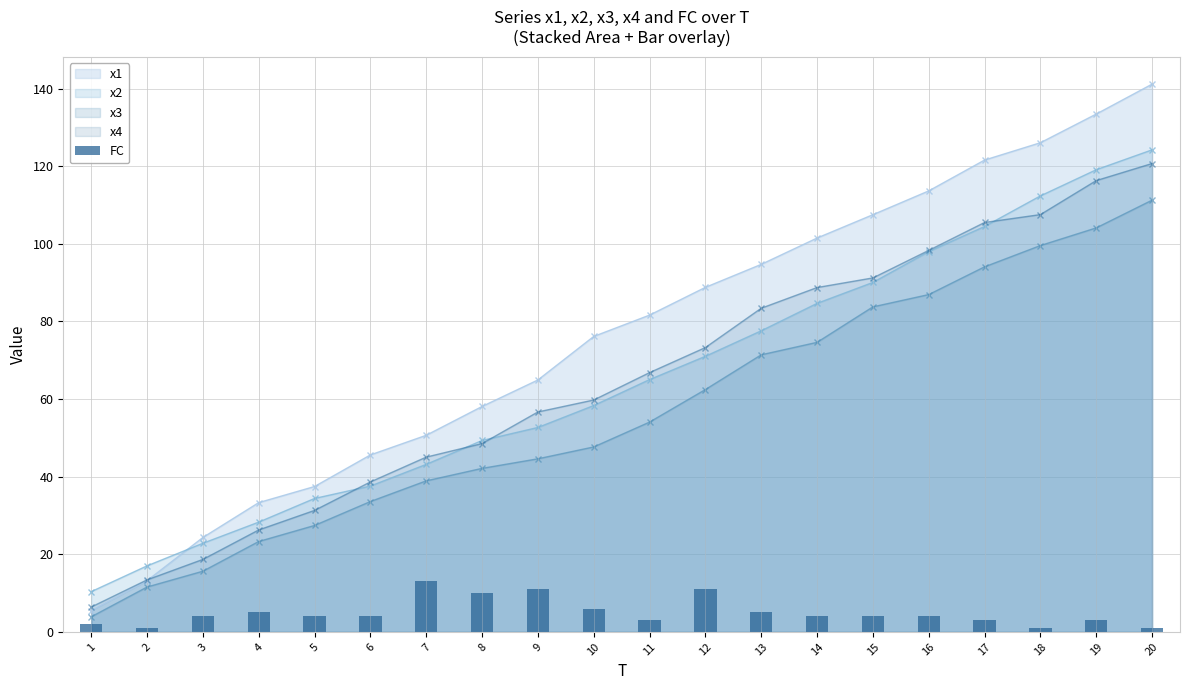

The chart shows a value of 21 at 7. True or false?

False